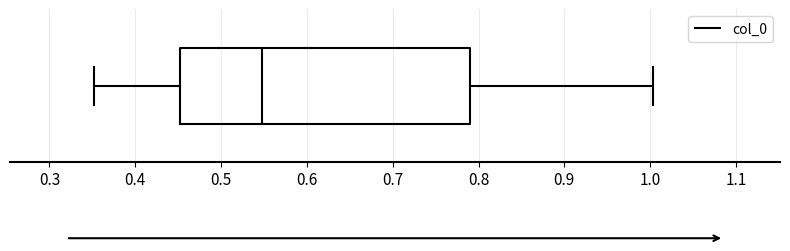

Read this box plot against the x-axis: the position of the median line, the range covered by the box, and the ends of both whiskers. The values are not printed on the chart, so give them approximately, as read against the axis.

median 0.55, box 0.45 to 0.79, whiskers 0.35 to 1.00